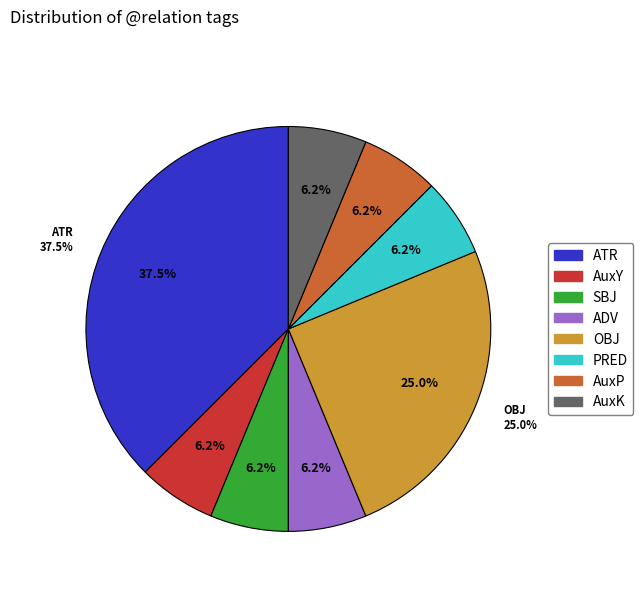

Which slice is the largest?

ATR